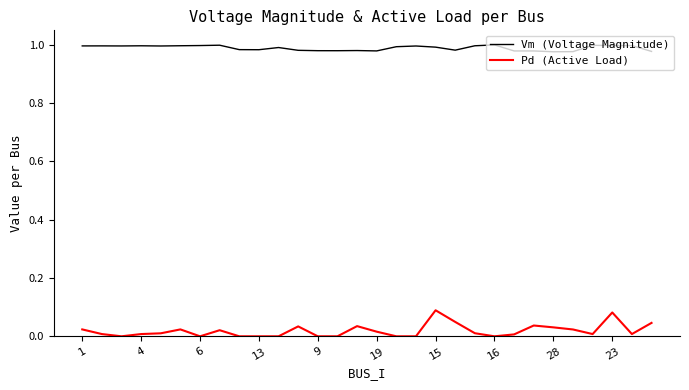

Which series has the largest total across all categories?

Vm (Voltage Magnitude)